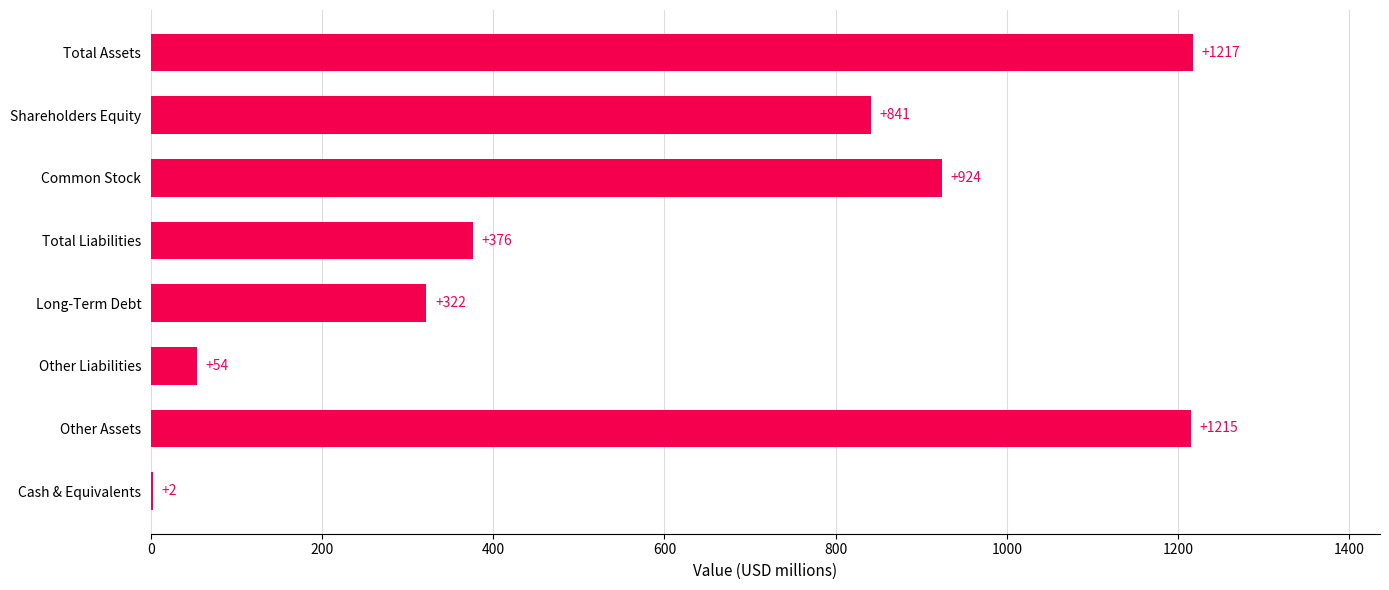

What is the sum of all values?

4951